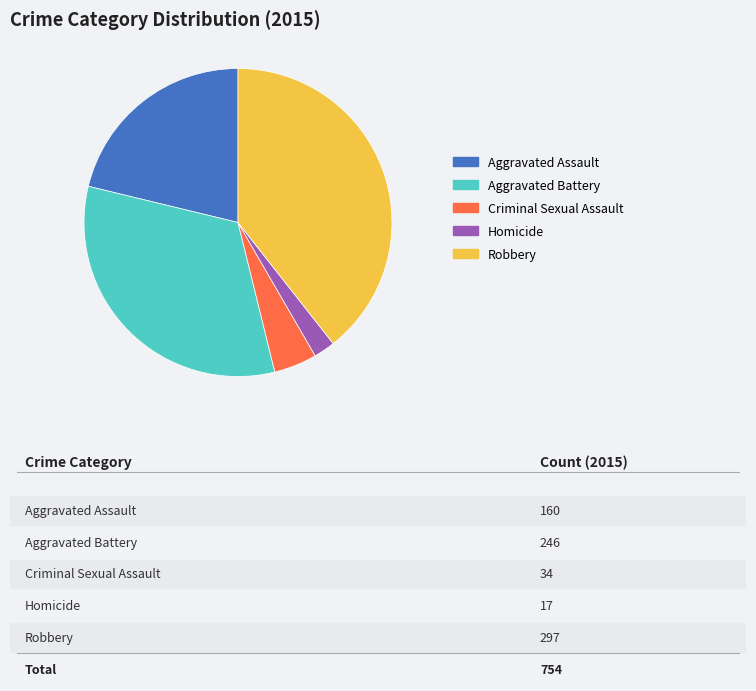

Is there any slice that represents more than half of the pie?

No